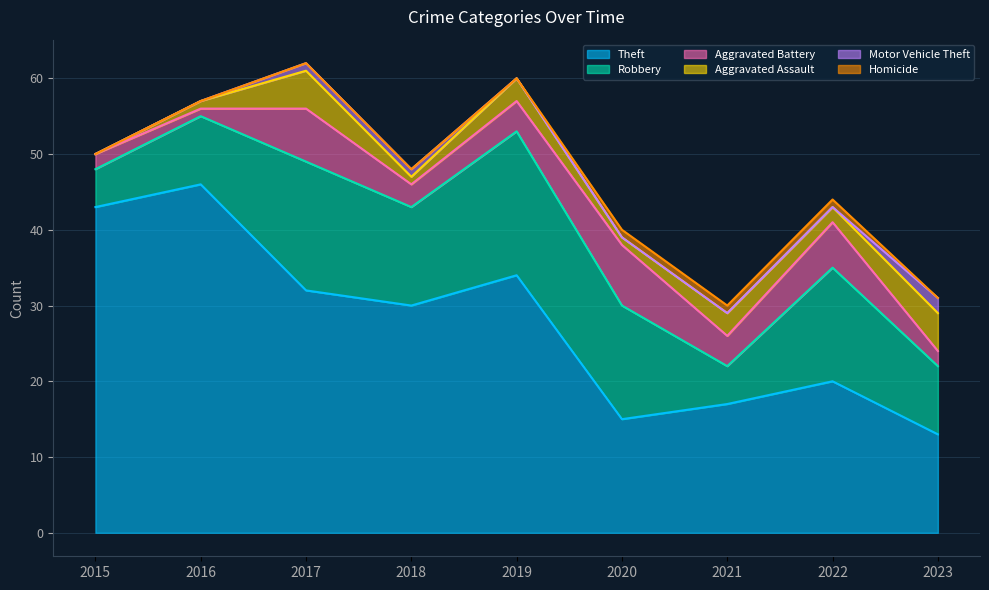

Reading left to right, transcribe all the data shown in this chart.

Theft: 43	46	32	30	34	15	17	20	13
Robbery: 5	9	17	13	19	15	5	15	9
Aggravated Battery: 2	1	7	3	4	8	4	6	2
Aggravated Assault: 0	1	5	1	3	1	3	2	5
Motor Vehicle Theft: 0	0	1	1	0	0	0	0	2
Homicide: 0	0	0	0	0	1	1	1	0